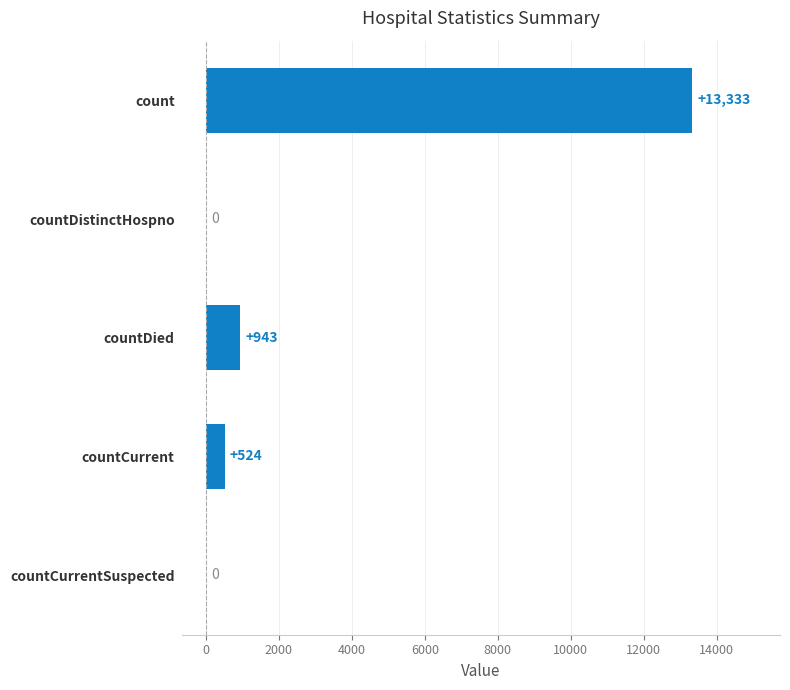

True or false: the data shows 943 at countDied.

True